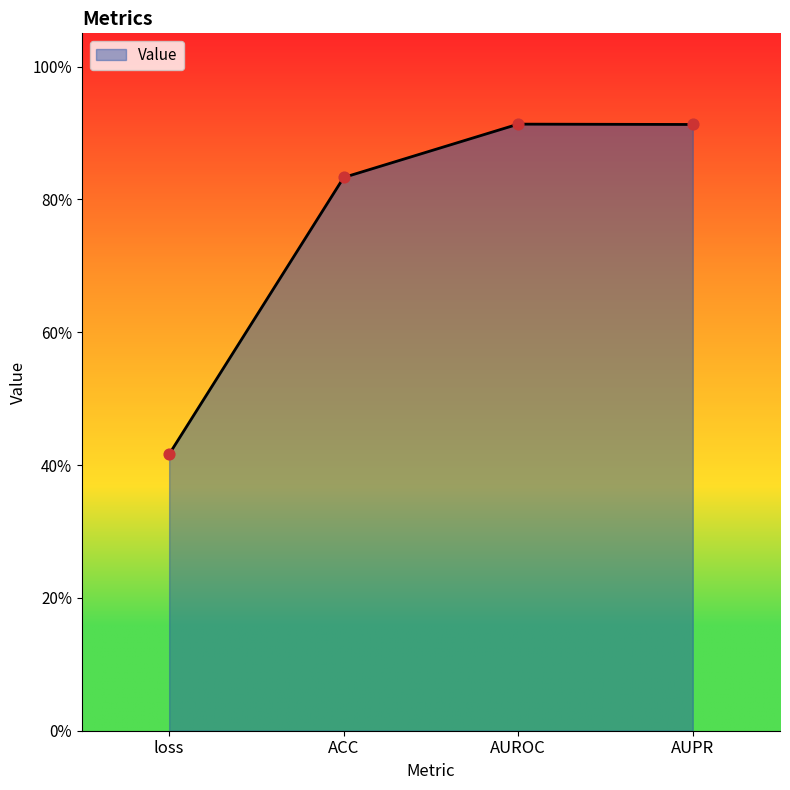

What is the change in value from loss to ACC?

+0.4